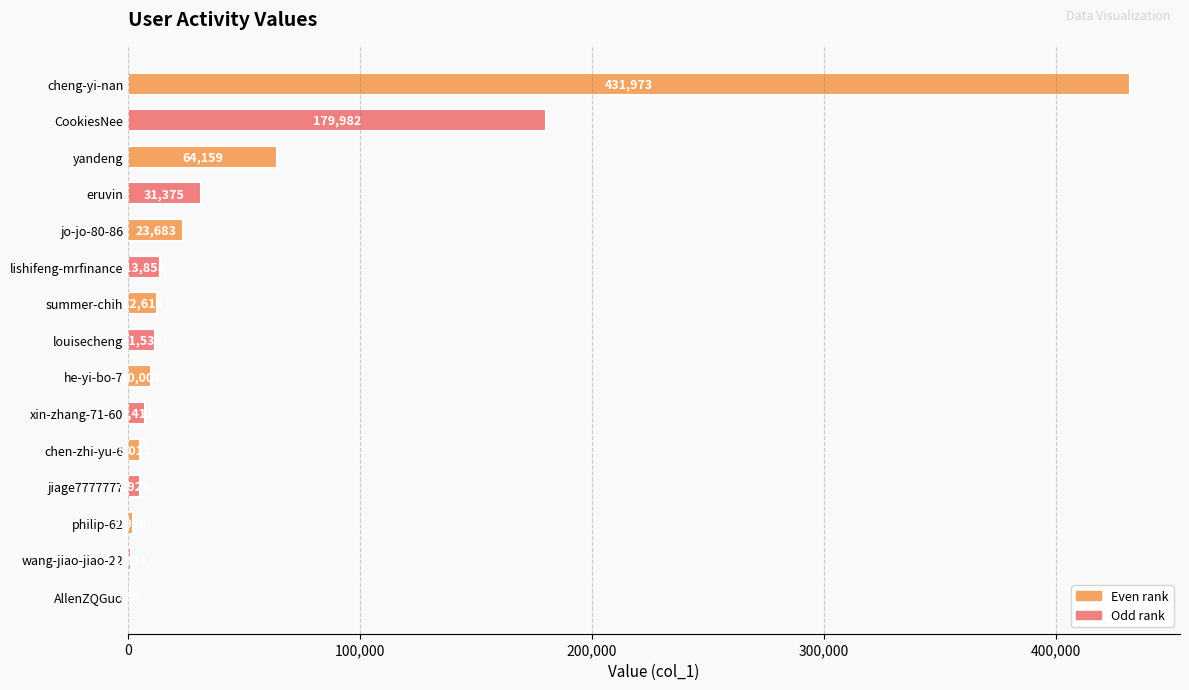

What is the sum of the values at he-yi-bo-7 and lishifeng-mrfinance?

23861